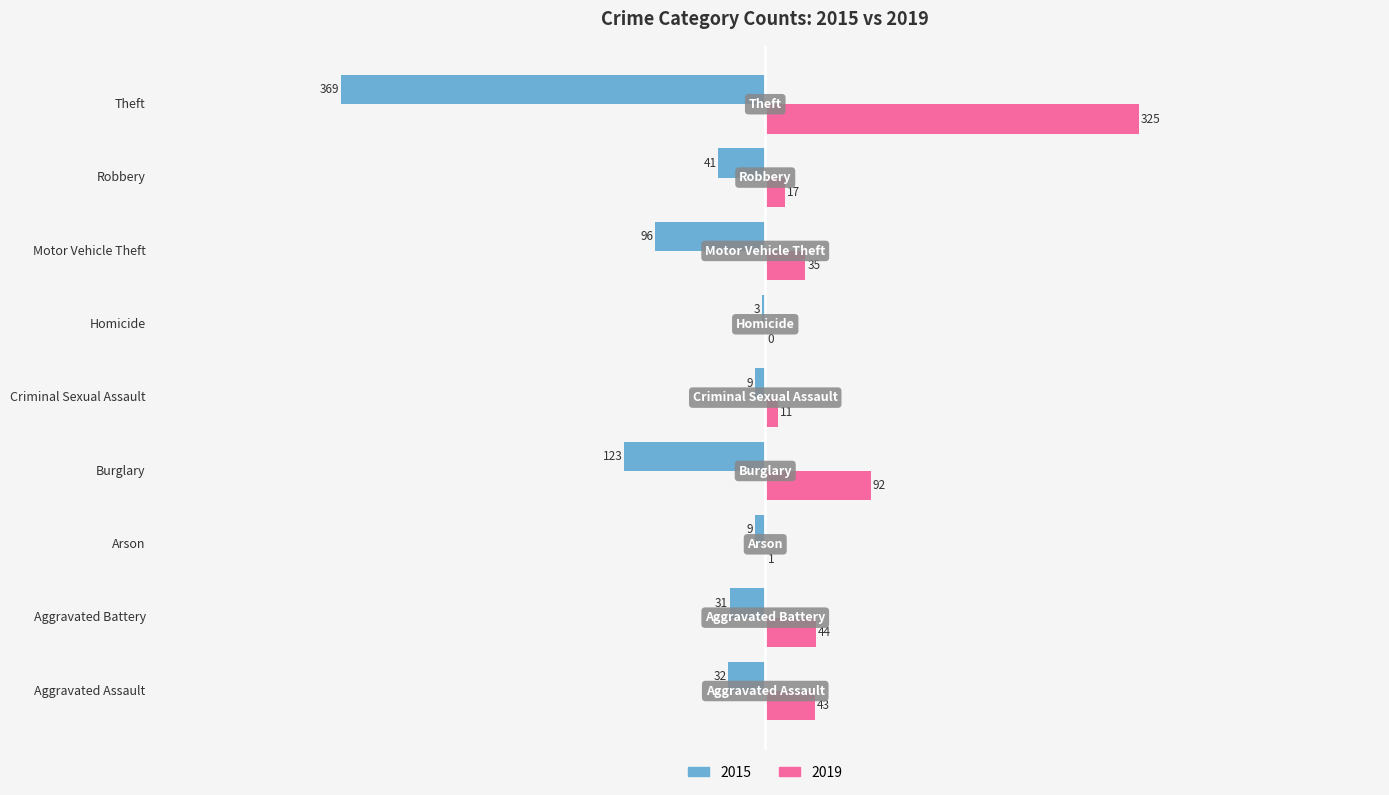

At which category does the chart reach its peak across all series?

Theft